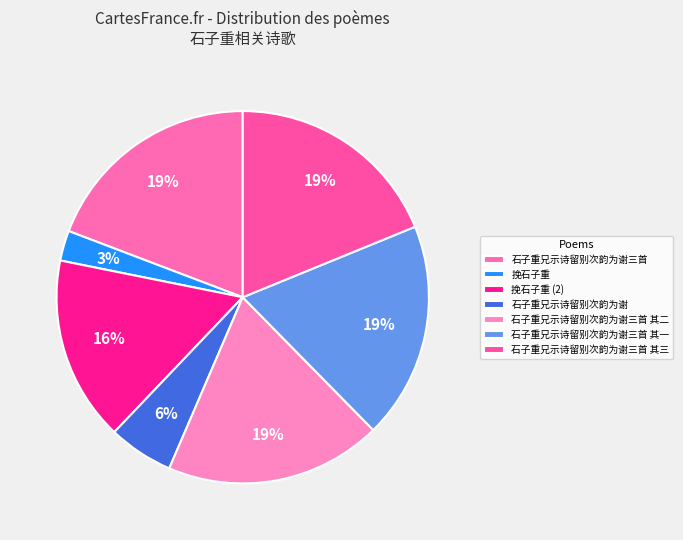

How many segments does this pie chart have?

7